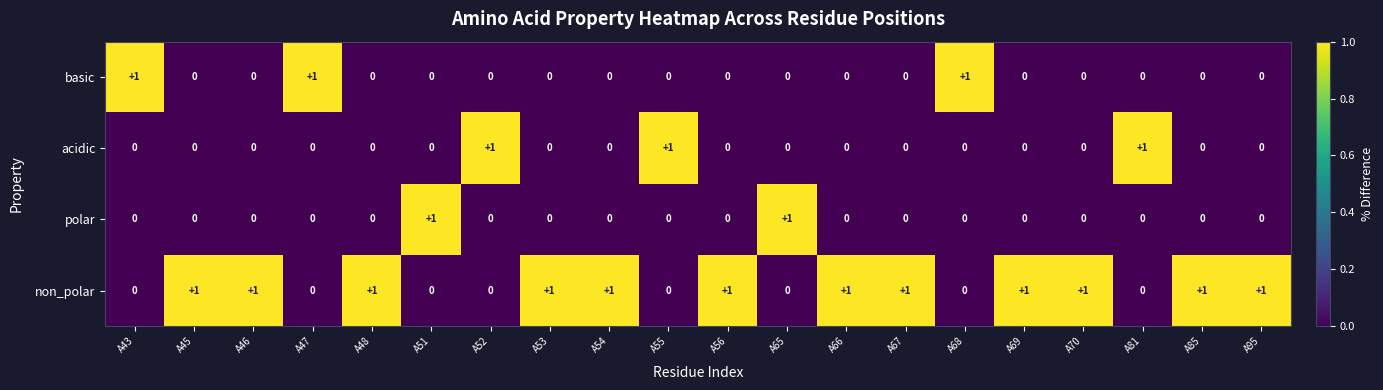

The polar series shows 0 at A43. True or false?

True